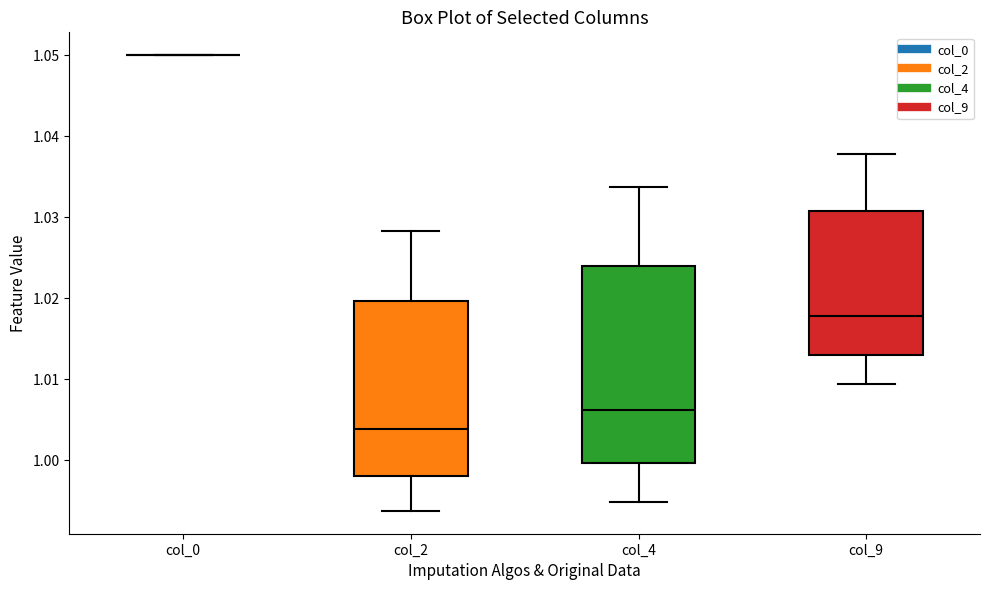

Reading left to right, transcribe this box plot: for each box, give where its median line is, the range the box spans, and where its two whiskers end, as read against the y-axis. The values are not printed on the chart, so give them approximately, as read against the axis.

col_0: box collapsed to a line at 1.050, whiskers 1.050 to 1.050
col_2: median 1.004, box 0.998 to 1.020, whiskers 0.994 to 1.028
col_4: median 1.006, box 1.000 to 1.024, whiskers 0.995 to 1.034
col_9: median 1.018, box 1.013 to 1.031, whiskers 1.009 to 1.038